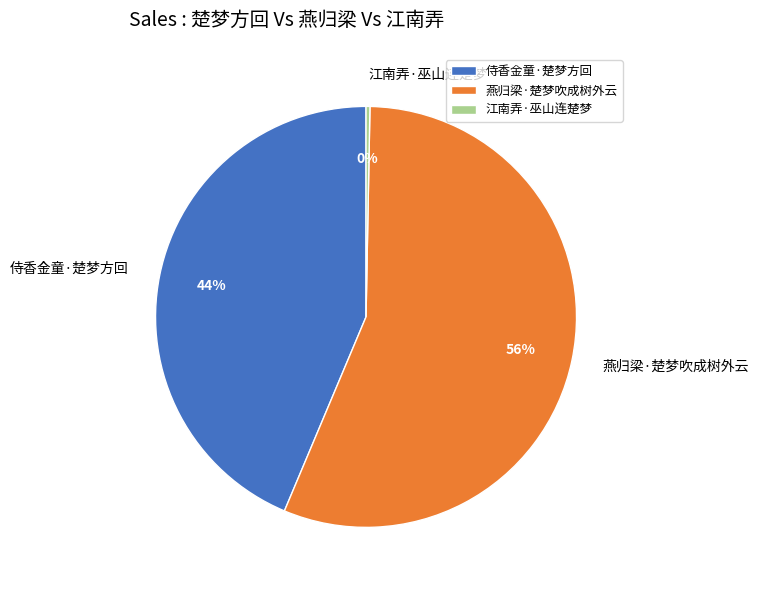

True or false: 侍香金童·楚梦方回 accounts for 44% of the total.

True